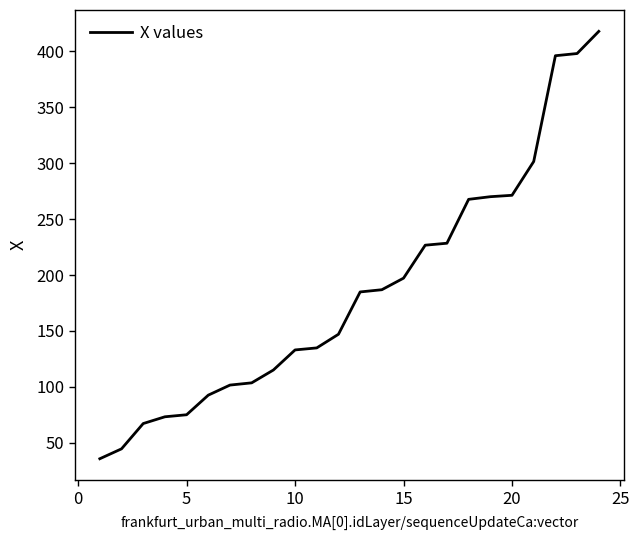

What is the smallest value displayed?

35.8